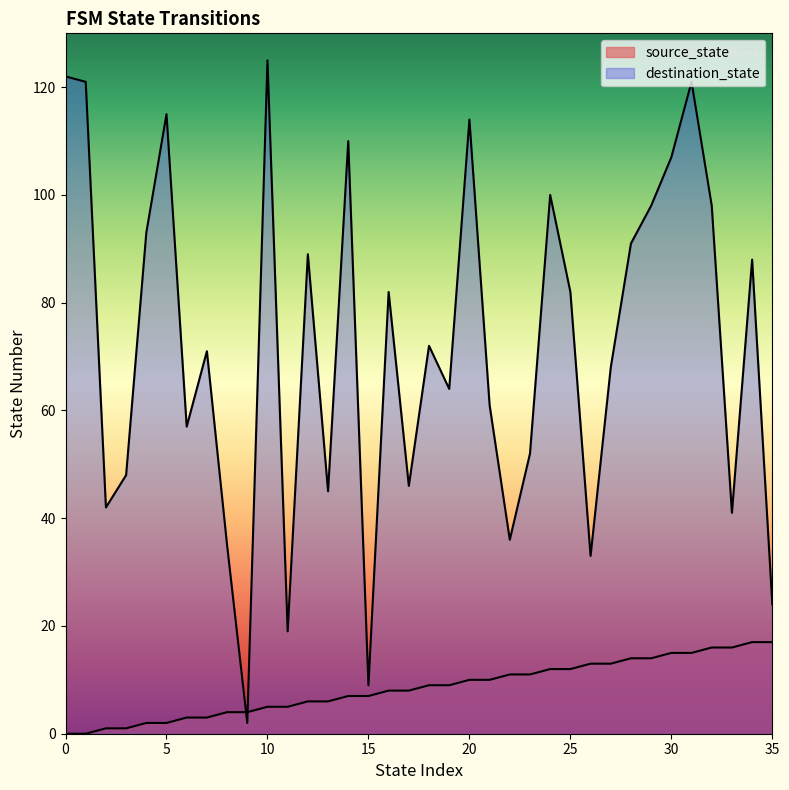

Reading left to right, list all the values displayed in this chart.

source_state: 0	0	1	1	2	2	3	3	4	4	5	5	6	6	7	7	8	8	9	9	10	10	11	11	12	12	13	13	14	14	15	15	16	16	17	17
destination_state: 122	121	42	48	93	115	57	71	35	2	125	19	89	45	110	9	82	46	72	64	114	61	36	52	100	82	33	68	91	98	107	121	98	41	88	24